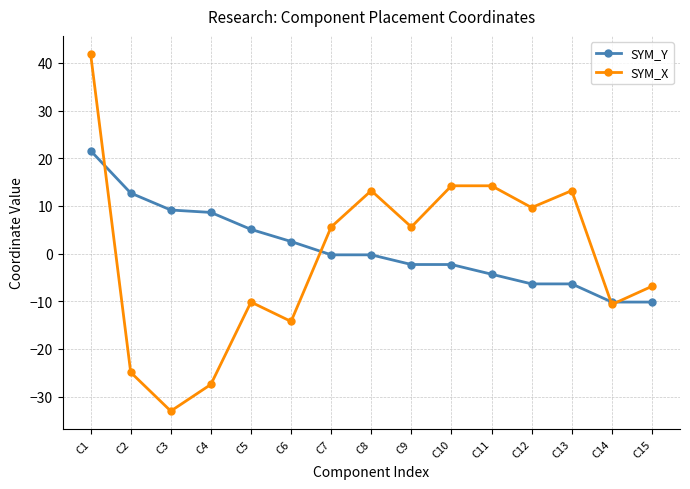

List the series in order of their overall mean, highest first.

SYM_Y, SYM_X